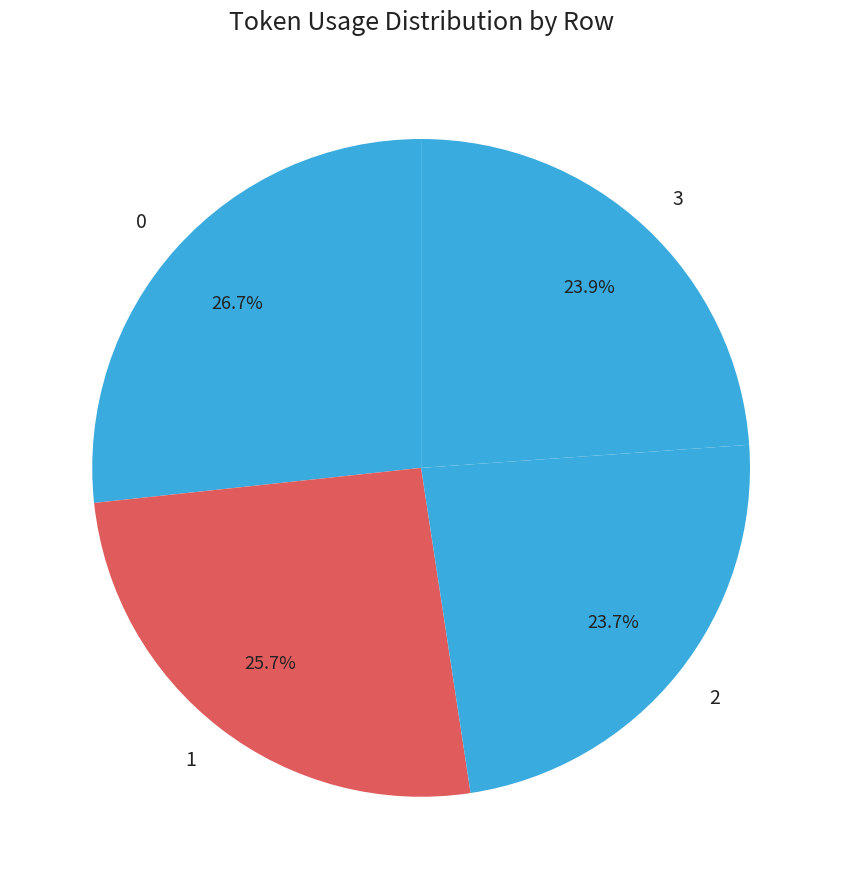

Do 3 and 2 together represent more than half of the pie?

No